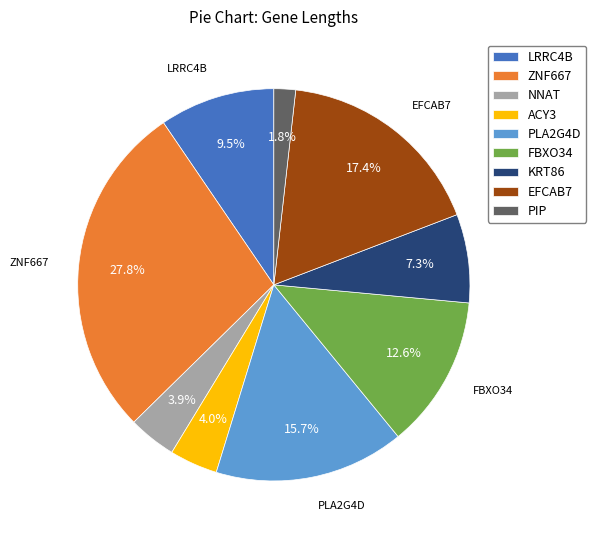

What is the largest slice in the pie chart?

ZNF667